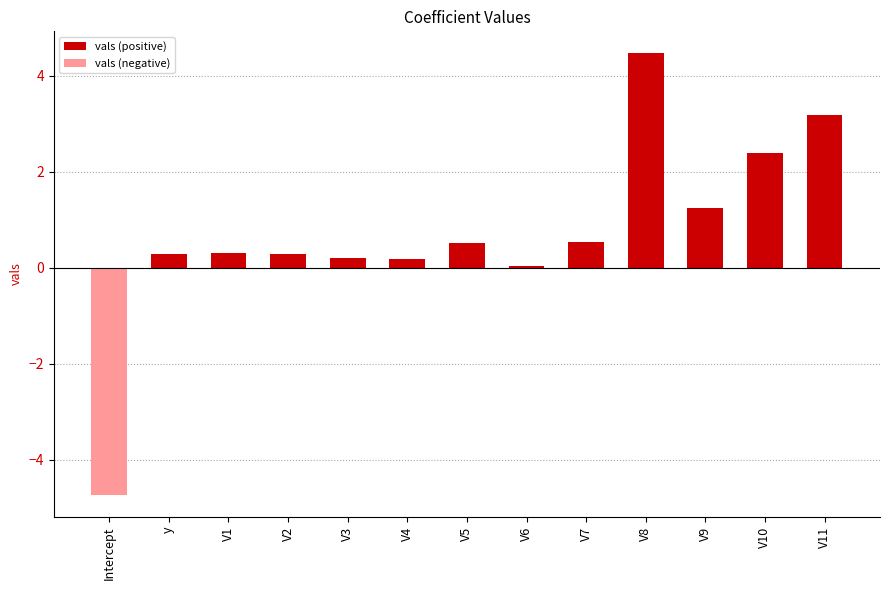

Are the bars horizontal?

No